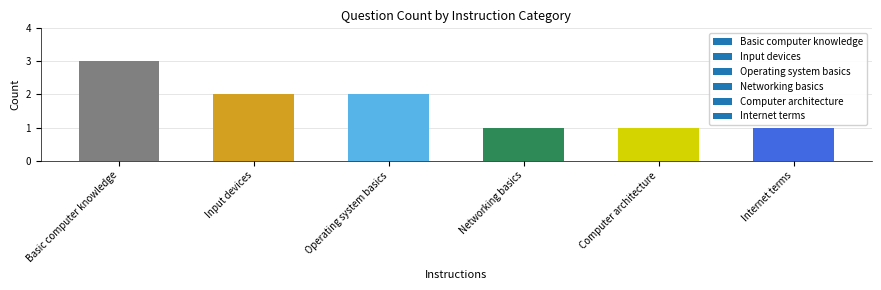

What is the ratio of the value at Computer architecture to the value at Operating system basics?

0.5